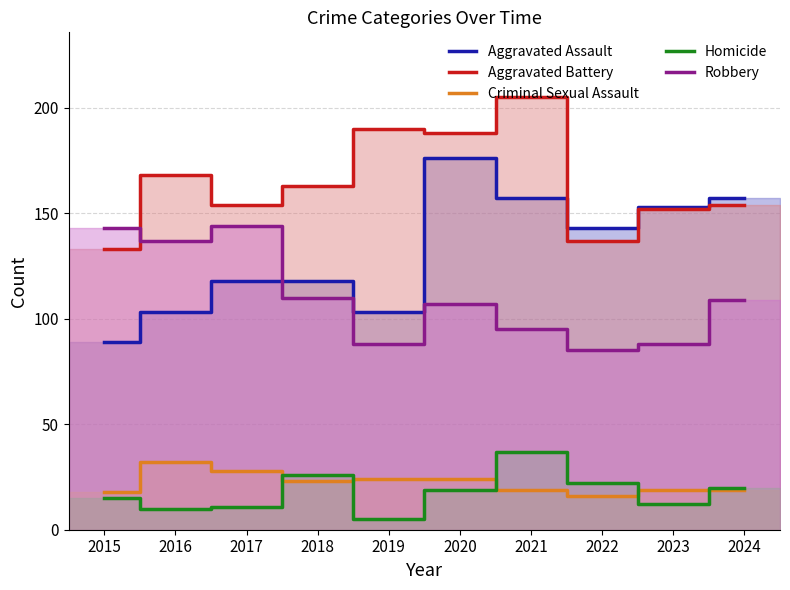

The Homicide series shows 5 at 2019. True or false?

True